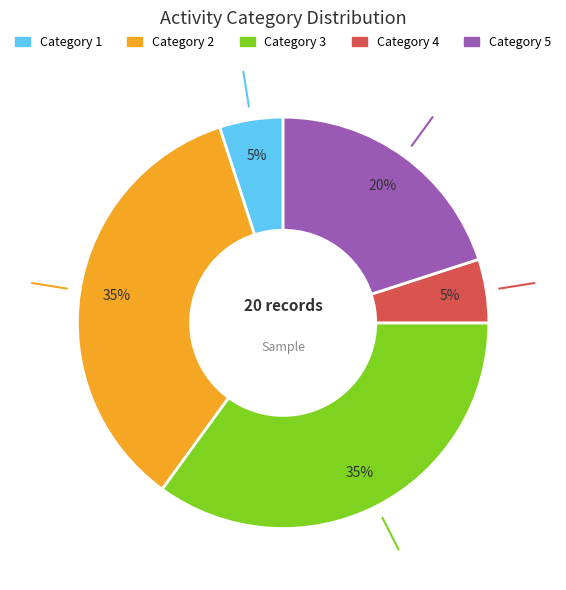

To the nearest percent, what is the average slice percentage?

20%